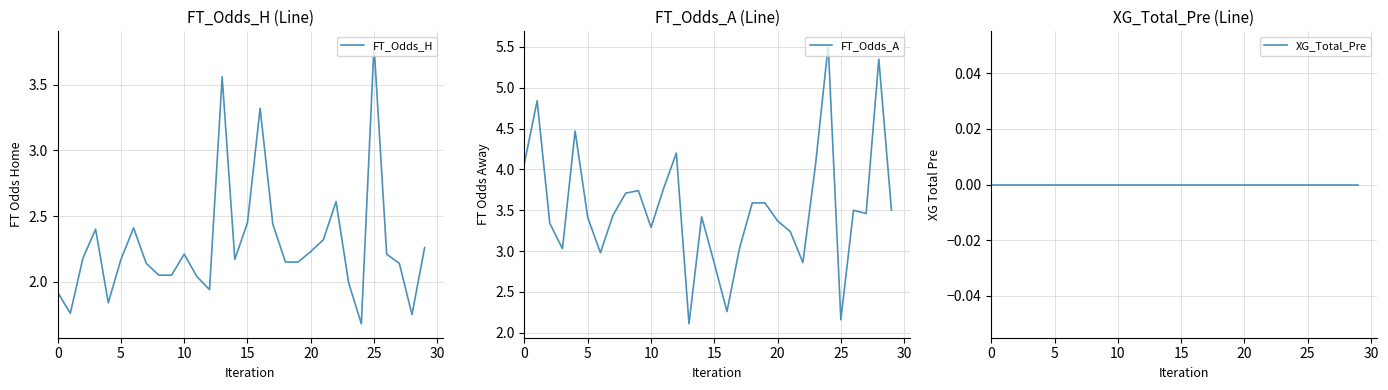

What is the highest value of the FT_Odds_H series?

3.8